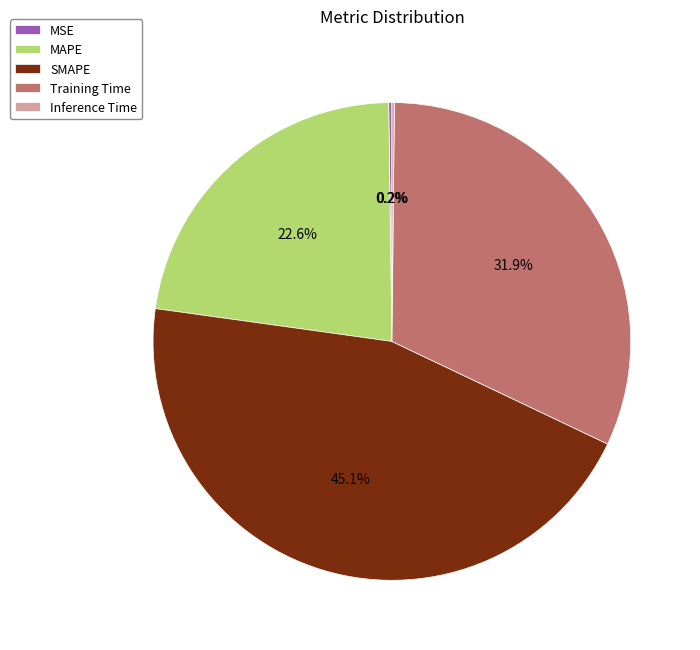

True or false: MAPE accounts for 32% of the total.

False